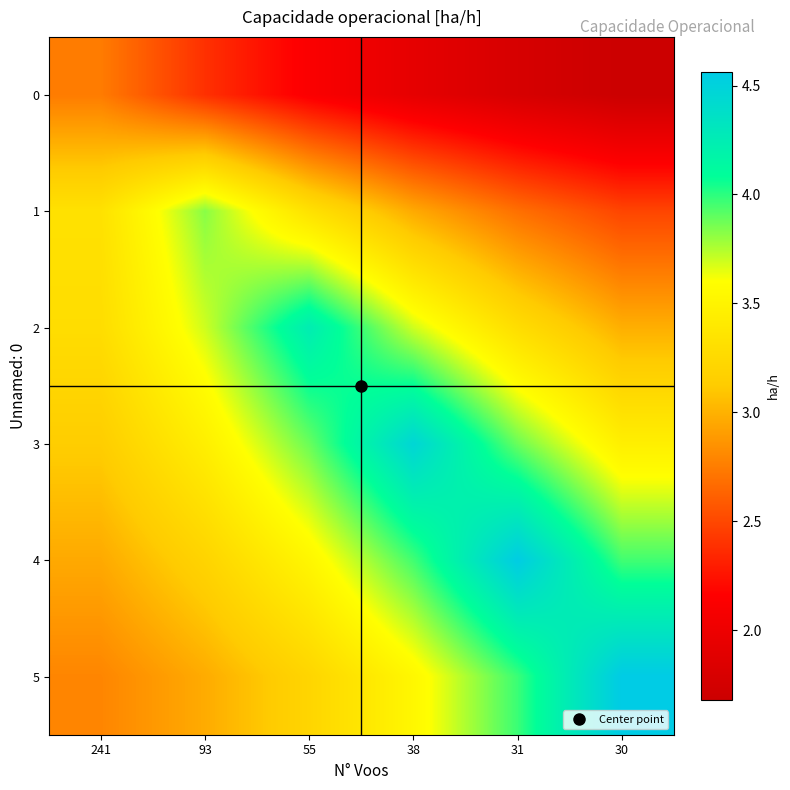

List the series in order of their peak value, lowest first.

0, 1, 2, 3, 4, 5